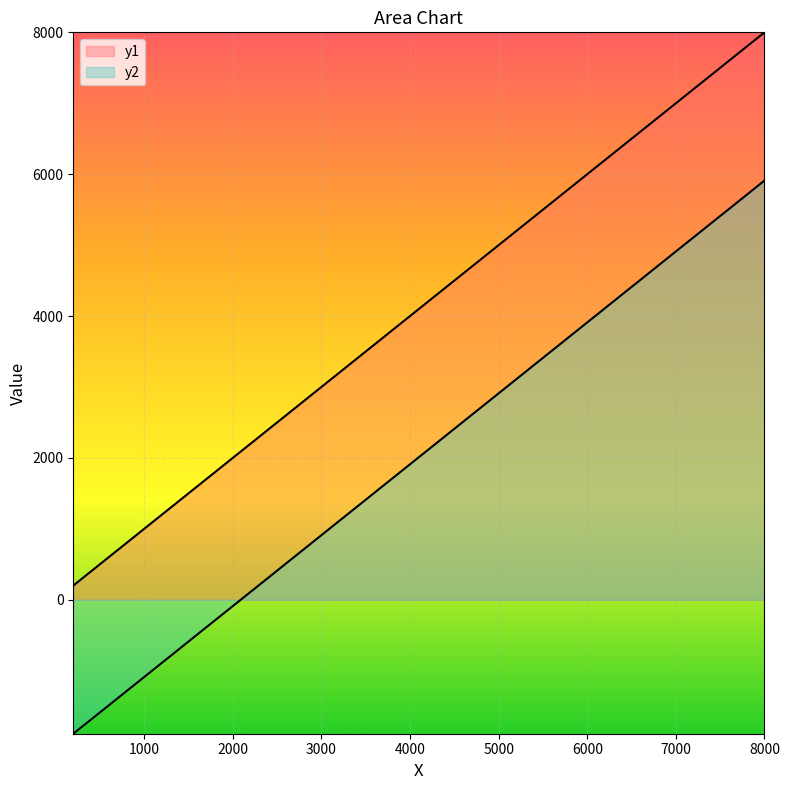

List the labels in order of y2 value, smallest first.

200, 400, 600, 800, 1000, 1200, 1400, 1600, 1800, 2000, 2200, 2400, 2600, 2800, 3000, 3200, 3400, 3600, 3800, 4000, 4200, 4400, 4600, 4800, 5000, 5200, 5400, 5600, 5800, 6000, 6200, 6400, 6600, 6800, 7000, 7200, 7400, 7600, 7800, 8000